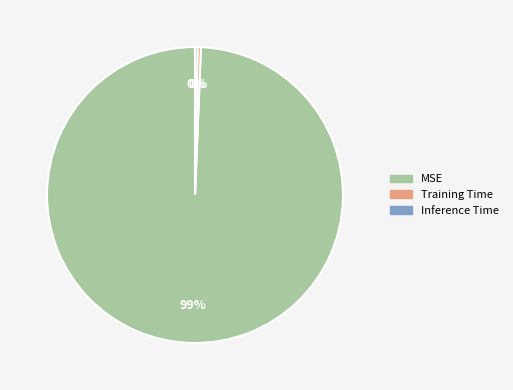

Which category has the biggest portion of the pie?

MSE